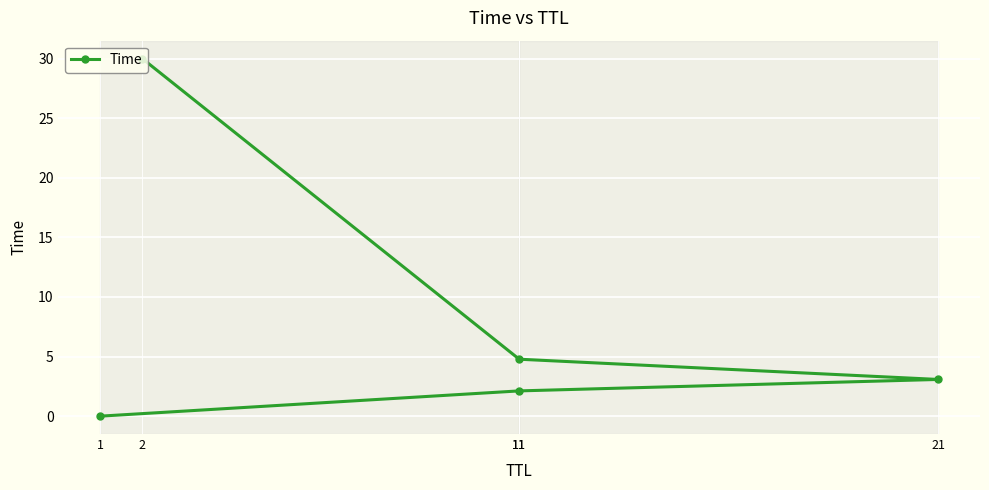

Is it true that the value at 2 is 30.0?

True